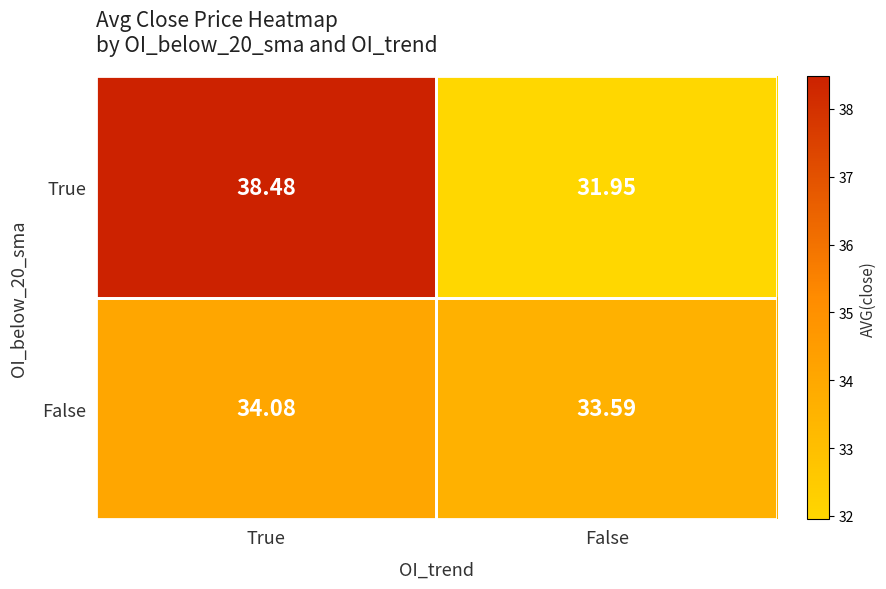

At which category is the sum across all series the highest?

True